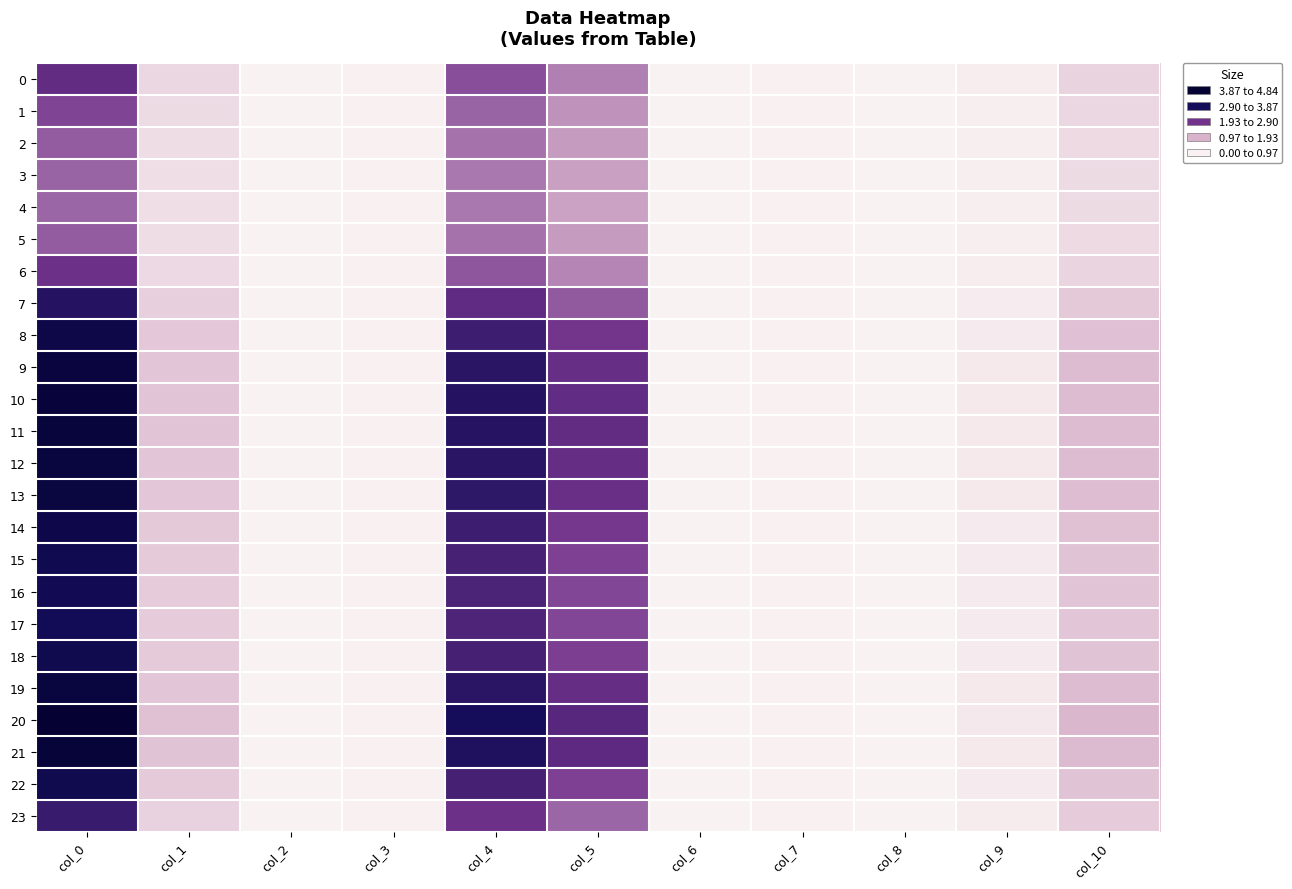

Which series has the largest total across all categories?

20